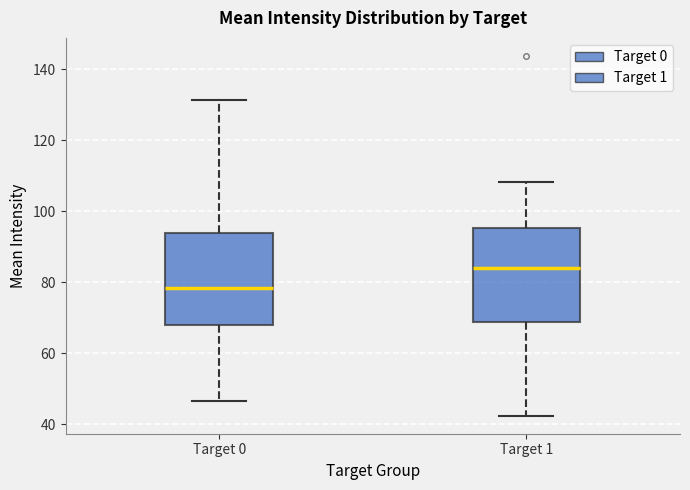

Which box's median line is the lowest?

Target 0